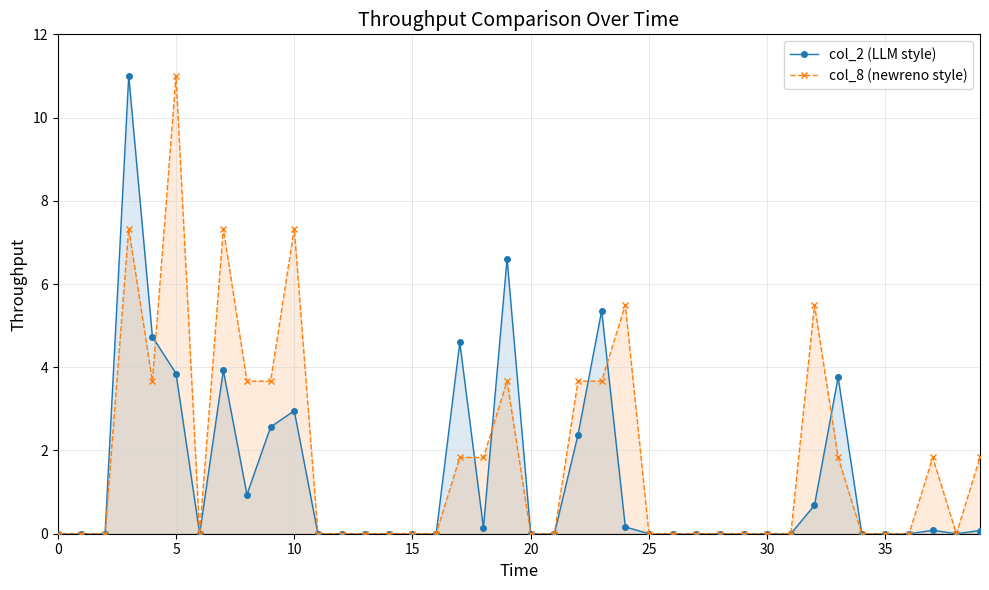

The col_2 (LLM style) series shows 1.0 at 22. True or false?

False